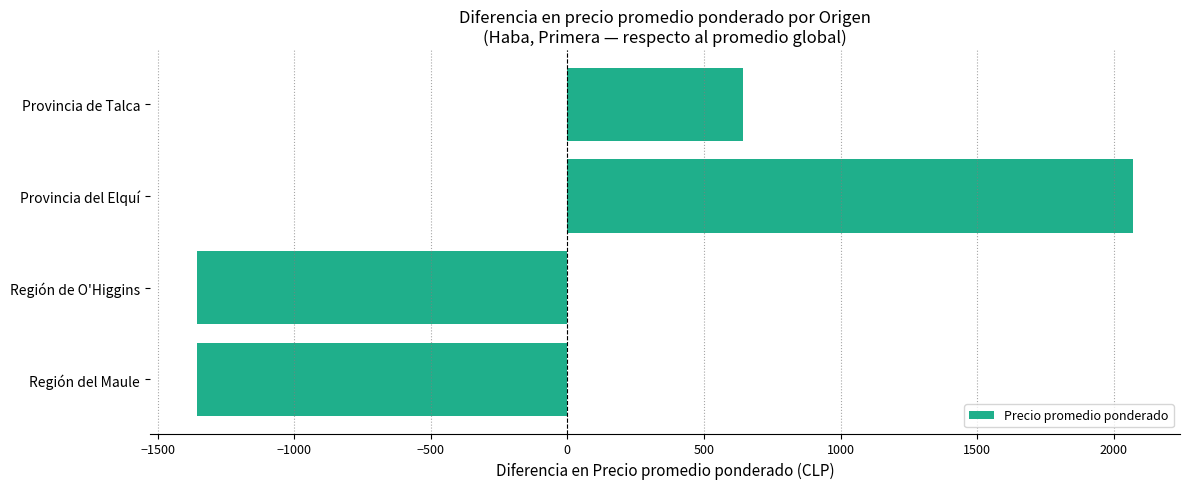

Between Región de O'Higgins and Provincia del Elquí, which is larger?

Provincia del Elquí